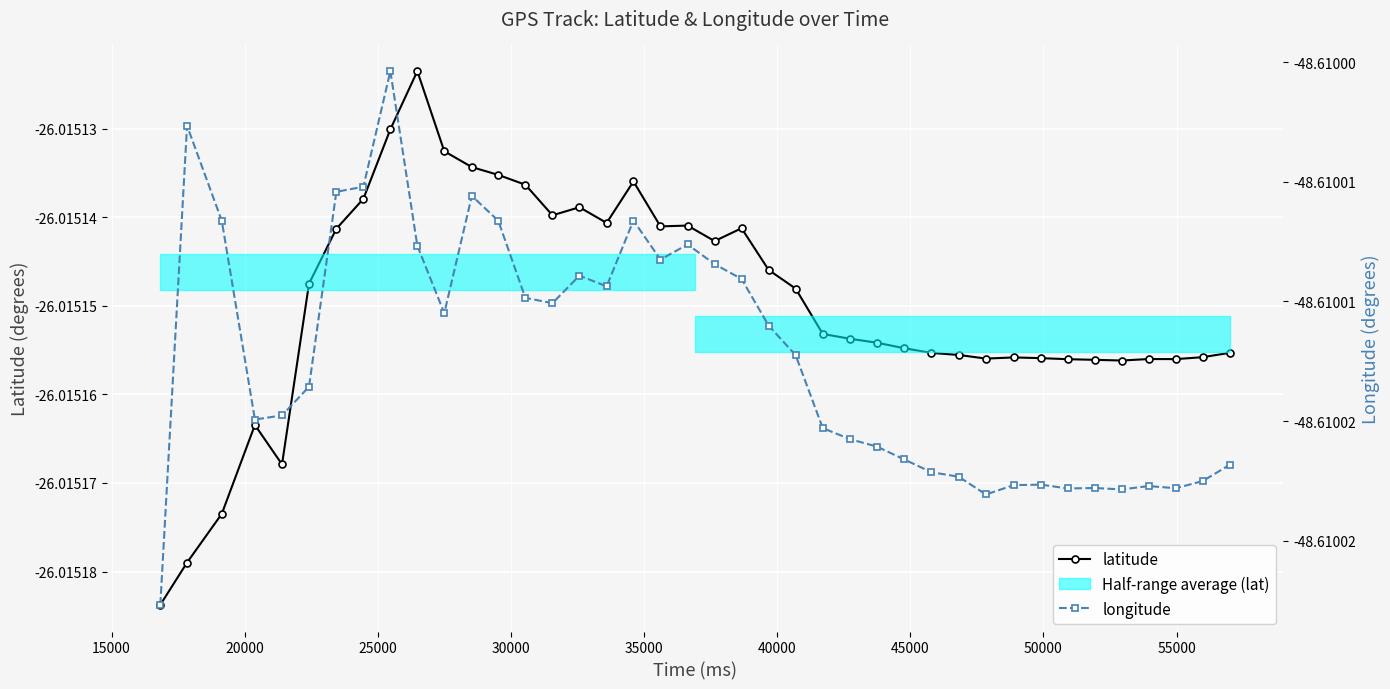

True or false: latitude has more than 1 interior local peaks.

True